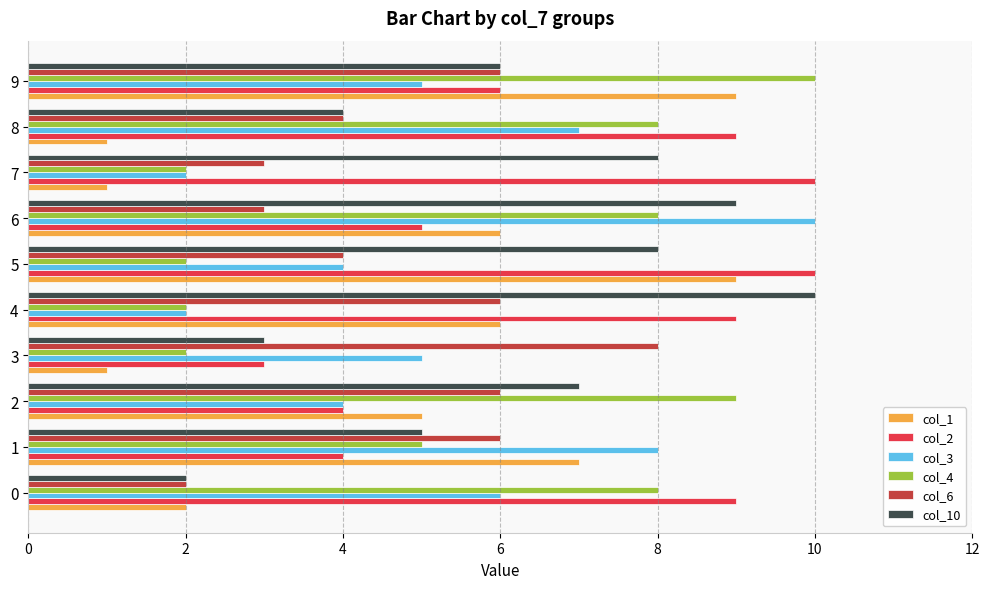

What is the difference between the maximum and second lowest values in the col_6 series?

5